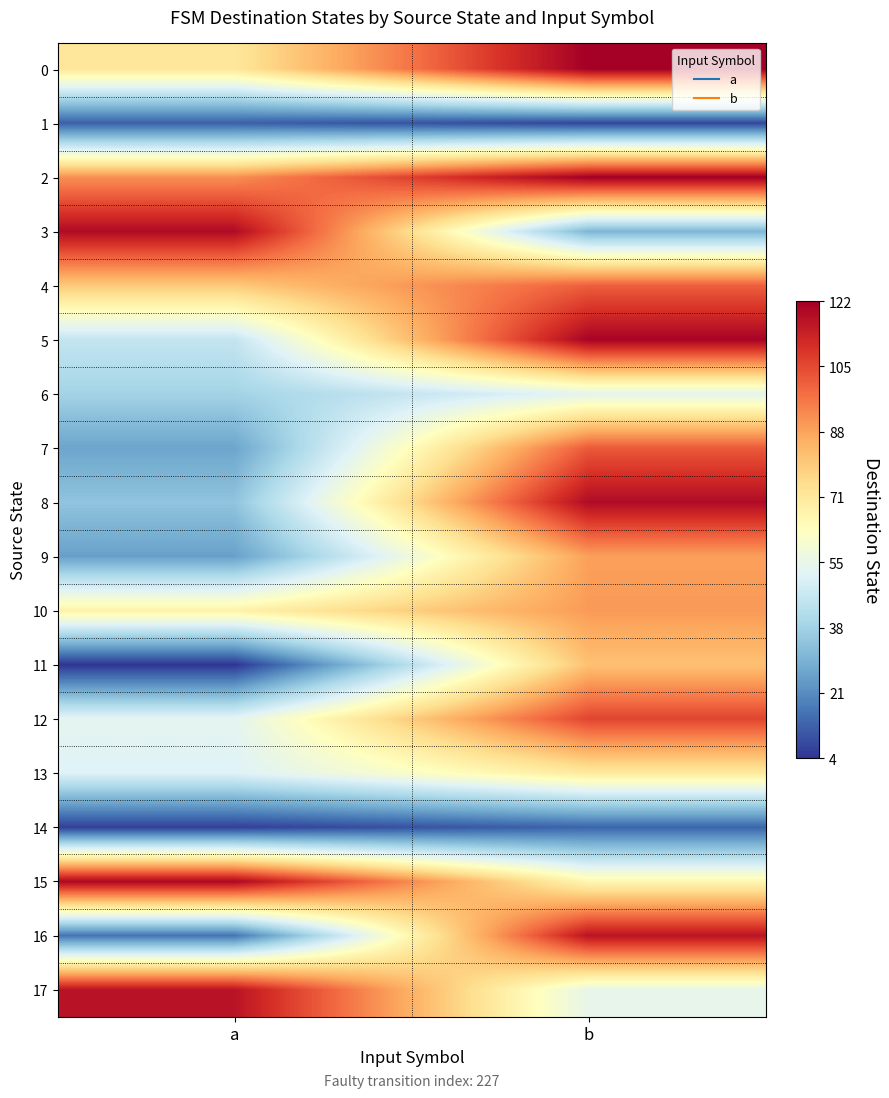

Reading left to right, extract all data points from this chart.

0: a=72	b=122
1: a=12	b=7
2: a=92	b=122
3: a=119	b=30
4: a=80	b=101
5: a=45	b=121
6: a=38	b=53
7: a=26	b=102
8: a=34	b=119
9: a=25	b=89
10: a=68	b=90
11: a=4	b=82
12: a=53	b=106
13: a=51	b=71
14: a=6	b=13
15: a=120	b=66
16: a=16	b=117
17: a=117	b=54